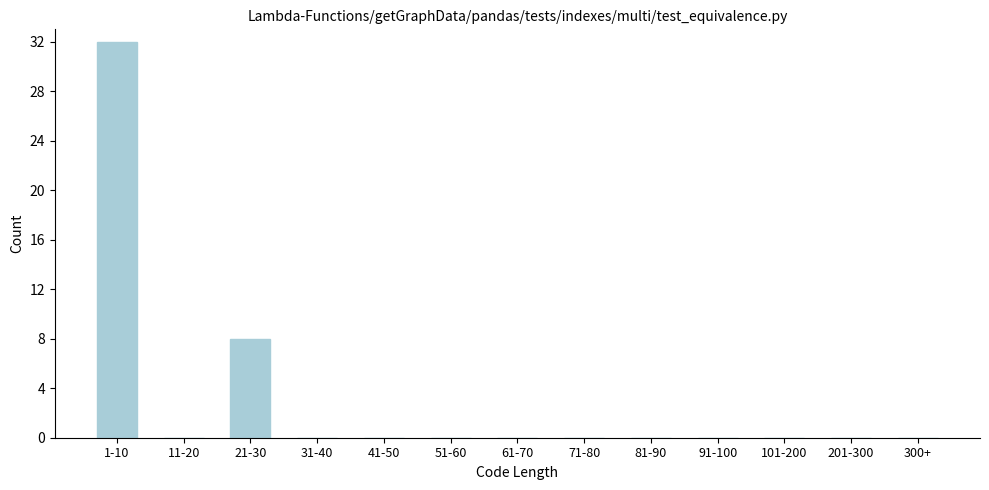

Reading left to right, what are all the values shown in this chart?

1-10=32	11-20=0	21-30=8	31-40=0	41-50=0	51-60=0	61-70=0	71-80=0	81-90=0	91-100=0	101-200=0	201-300=0	300+=0